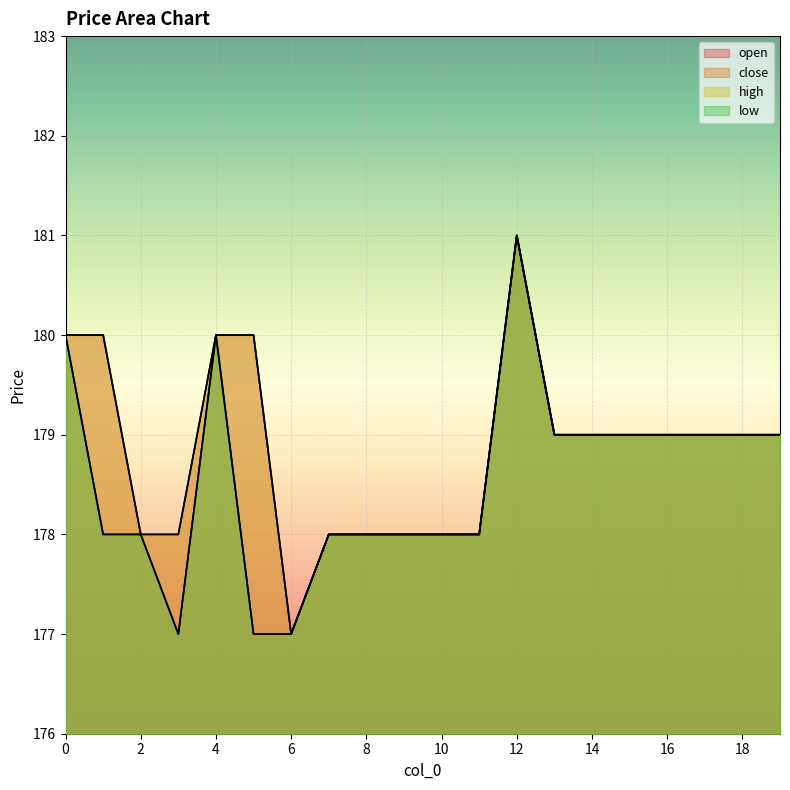

In low, how many points are higher than both neighbors (excluding endpoints)?

2